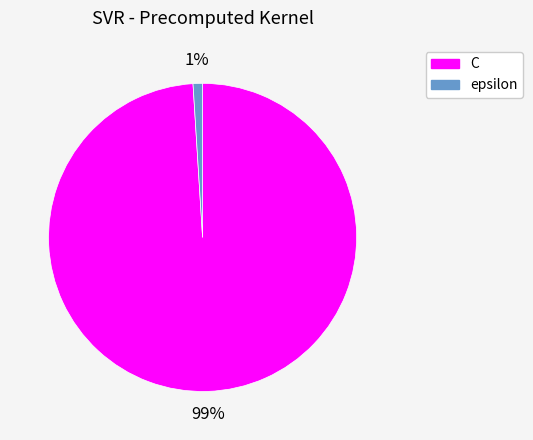

What is the majority slice?

C